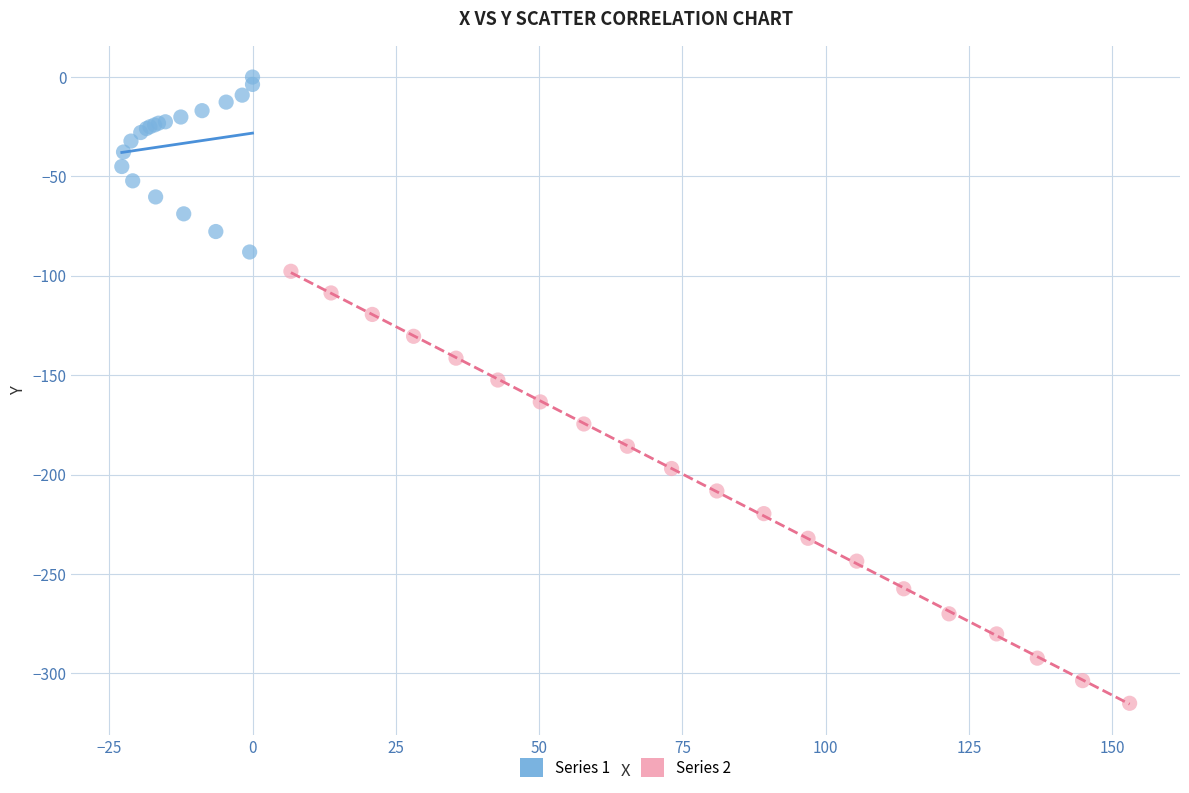

Which series has the widest spread of Y values?

Series 2